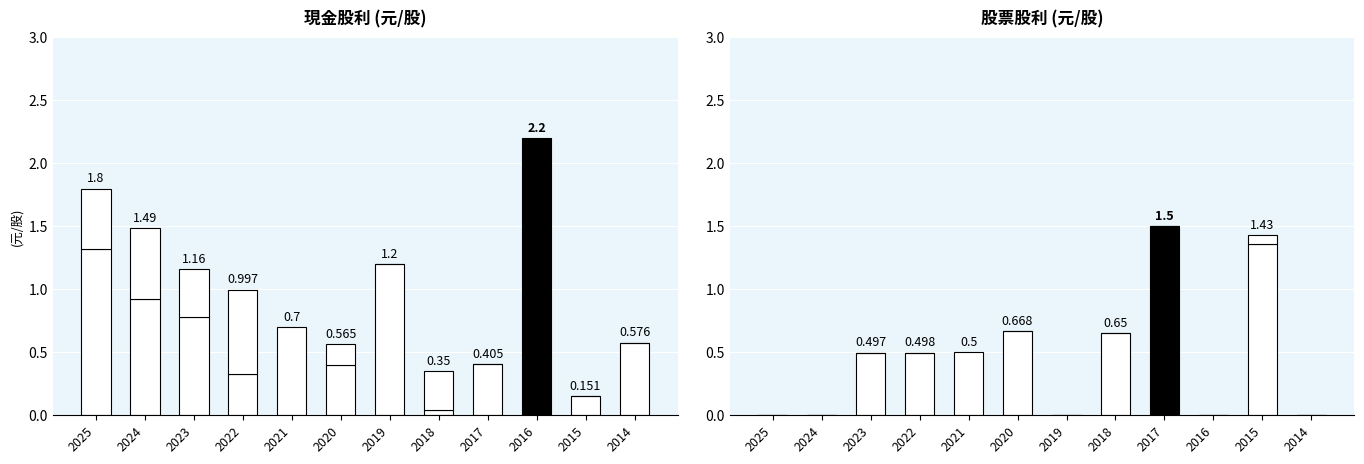

Reading left to right, extract all data points from this chart.

盈餘(現金): 2025=1.3	2024=0.9	2023=0.8	2022=0.3	2021=0.0	2020=0.4	2019=1.2	2018=0.0	2017=0.4	2016=1.7	2015=0.2	2014=0.6
公積(現金): 2025=0.5	2024=0.6	2023=0.4	2022=0.7	2021=0.7	2020=0.2	2019=0.0	2018=0.3	2017=0.0	2016=0.5	2015=0.0	2014=0.0
盈餘(股票): 2025=0.0	2024=0.0	2023=0.5	2022=0.5	2021=0.0	2020=0.7	2019=0.0	2018=0.7	2017=1.5	2016=0.0	2015=1.4	2014=0.0
公積(股票): 2025=0.0	2024=0.0	2023=0.0	2022=0.0	2021=0.5	2020=0.0	2019=0.0	2018=0.0	2017=0.0	2016=0.0	2015=0.1	2014=0.0